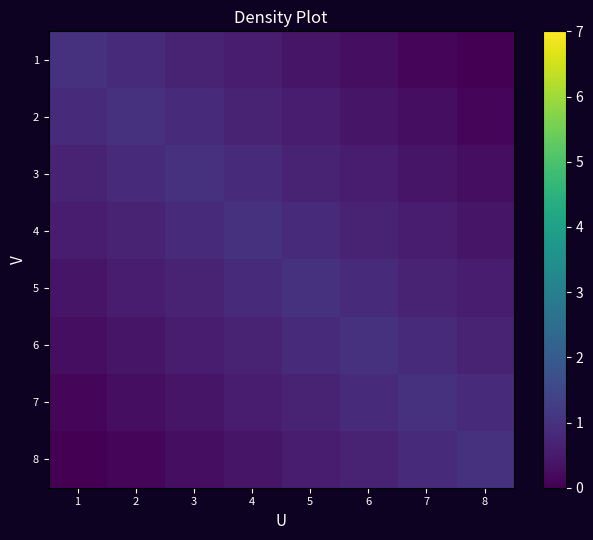

Which label corresponds to the largest value in the chart?

1